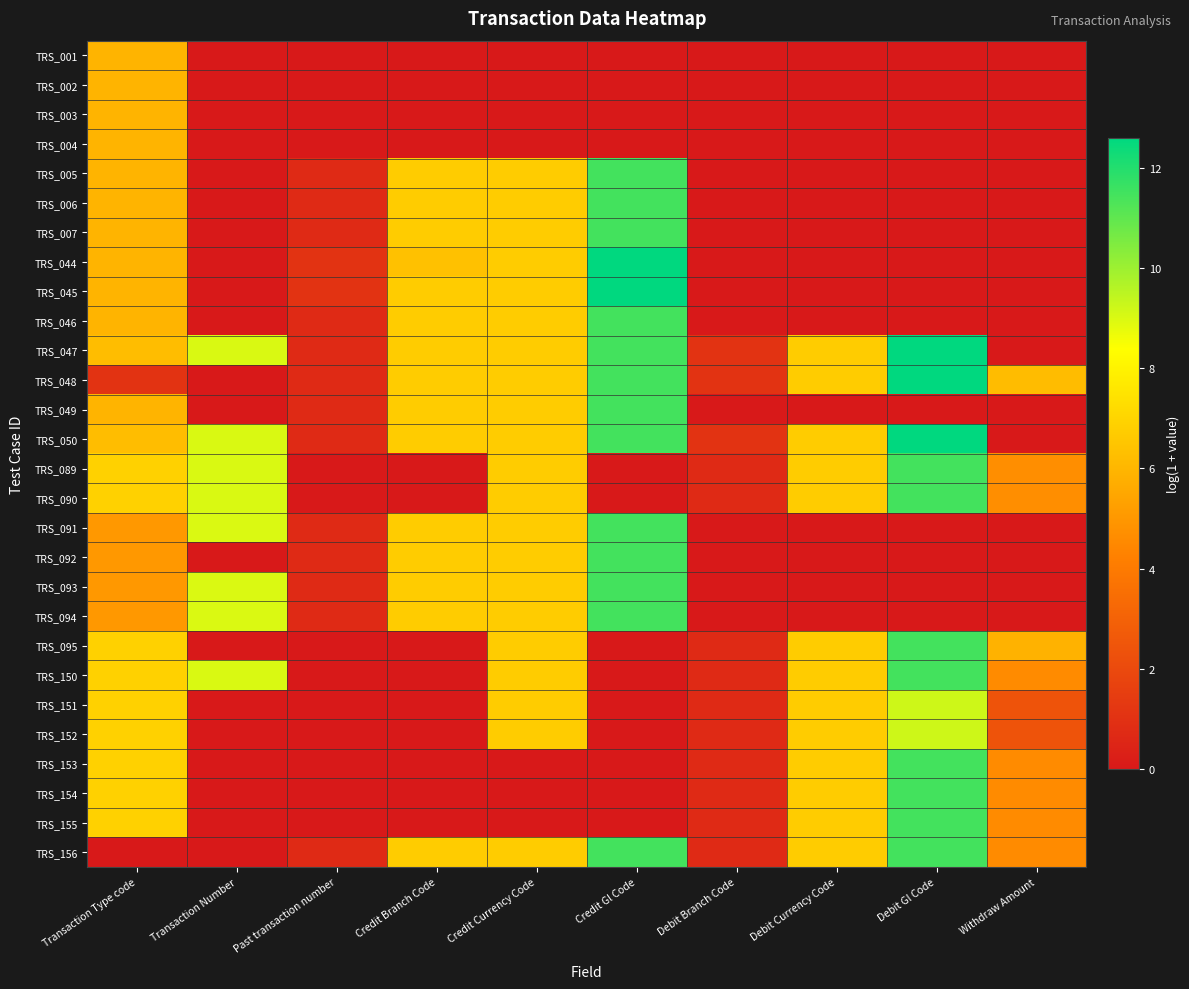

Count the number of categories in the chart.

10